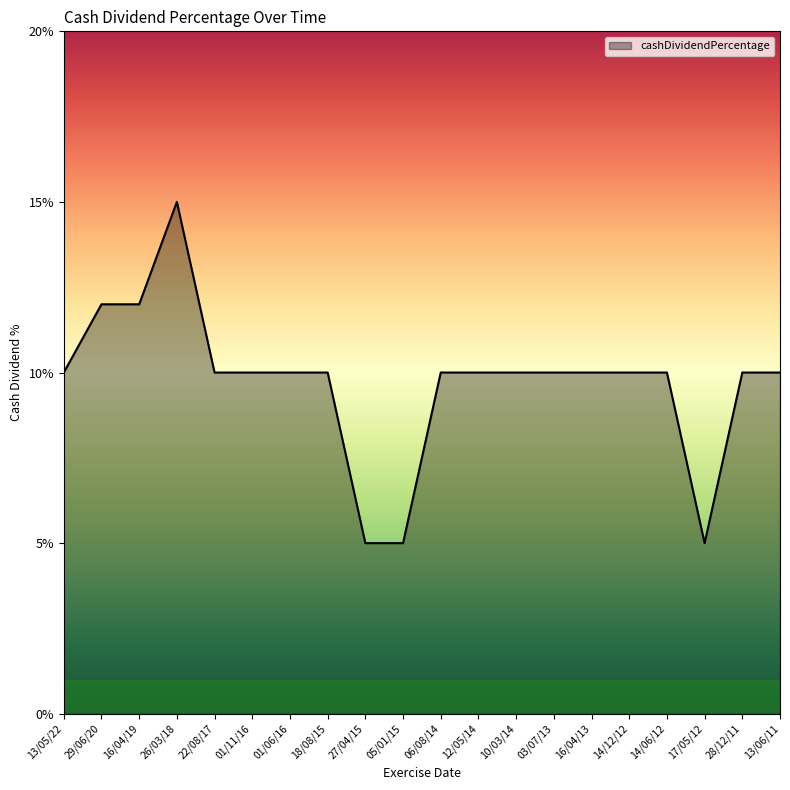

Does the chart display data point markers on the line(s)?

No